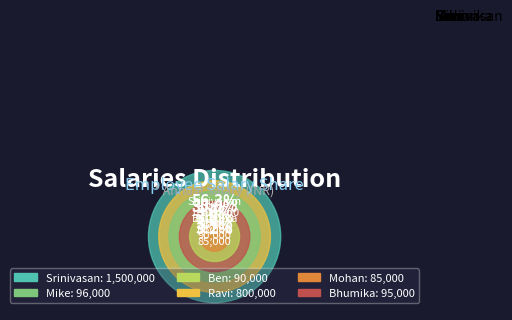

What is the ratio of the value at Bhumika to the value at Mohan?

1.1